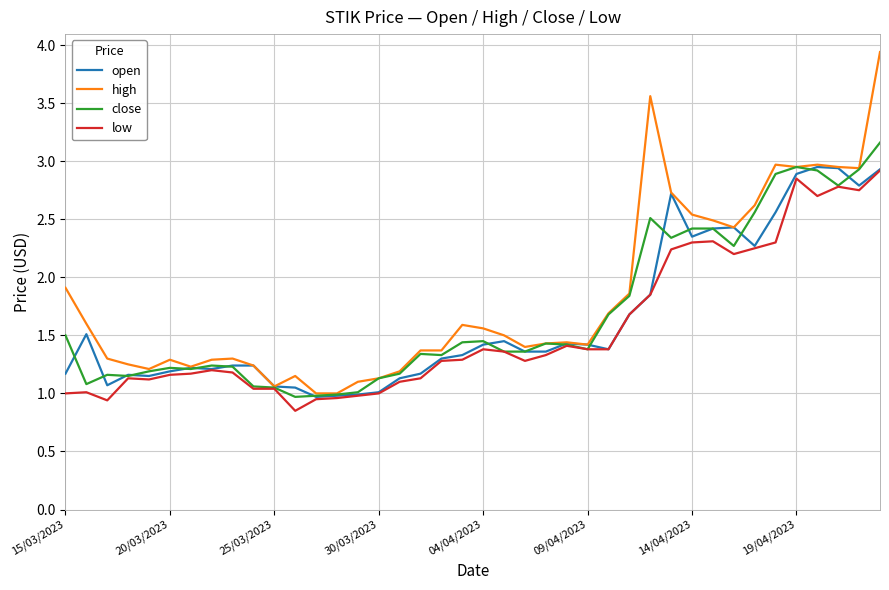

What is the maximum value for high?

3.9